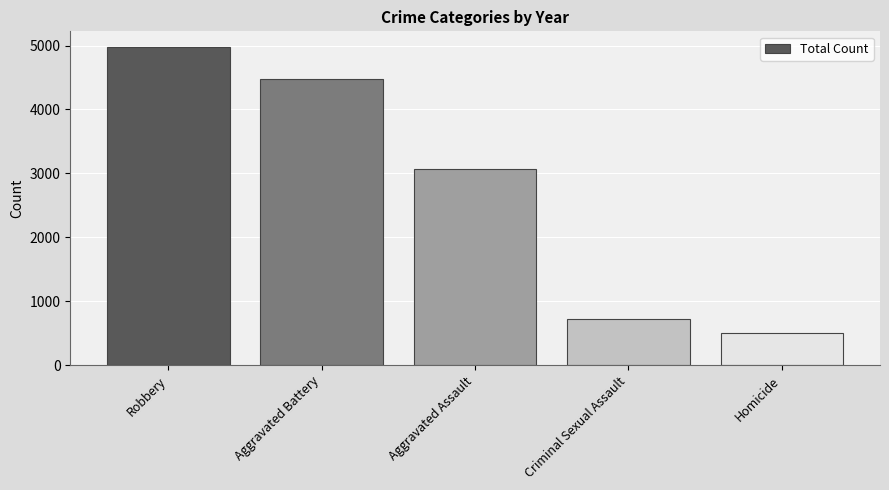

List the labels in order of value, largest first.

Robbery, Aggravated Battery, Aggravated Assault, Criminal Sexual Assault, Homicide